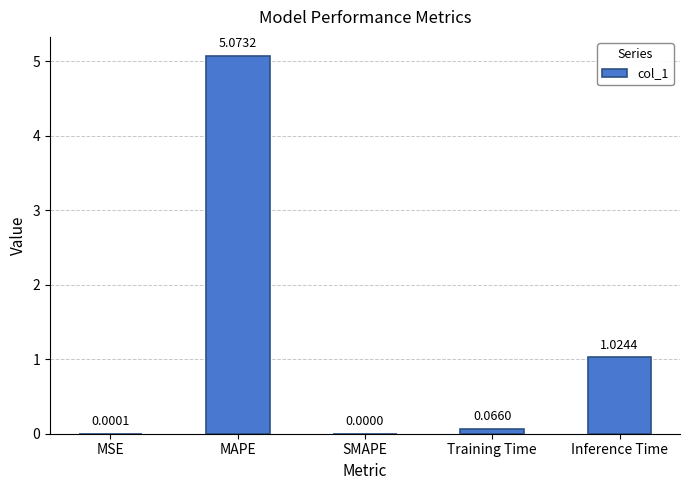

What is the sum of all values?

6.2